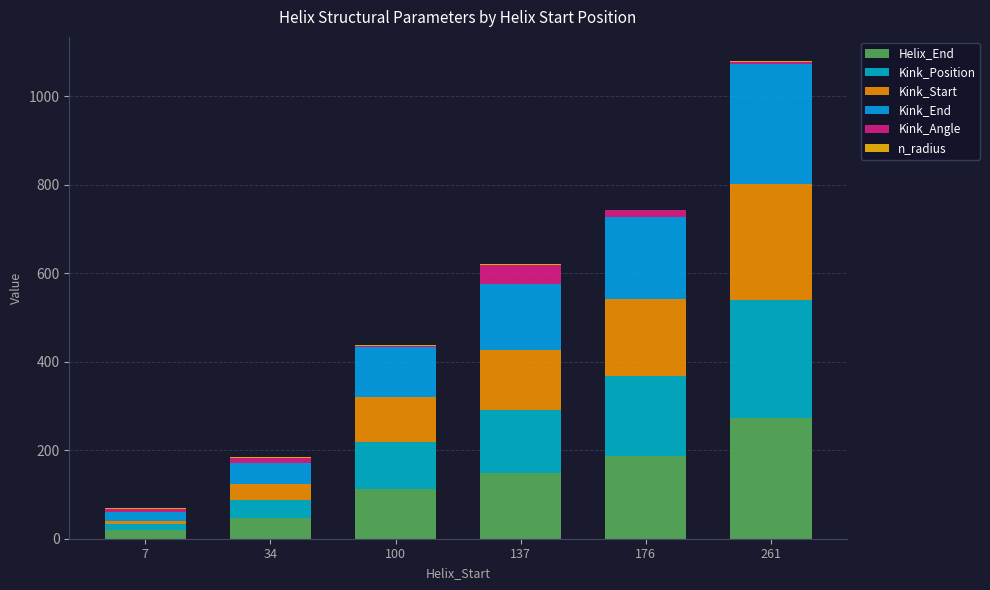

The Helix_End series shows 23.7 at 100. True or false?

False